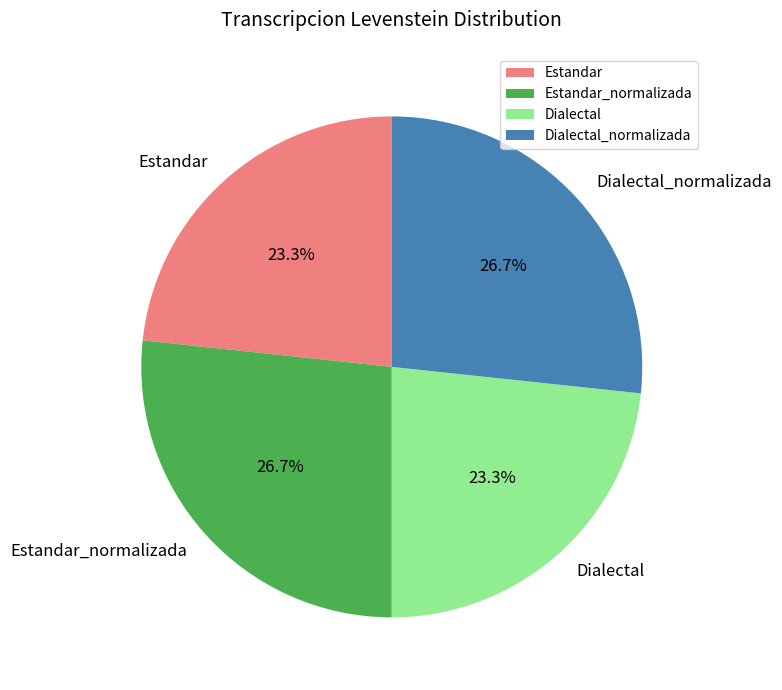

To the nearest percent, what percentage of the pie is Estandar?

23%